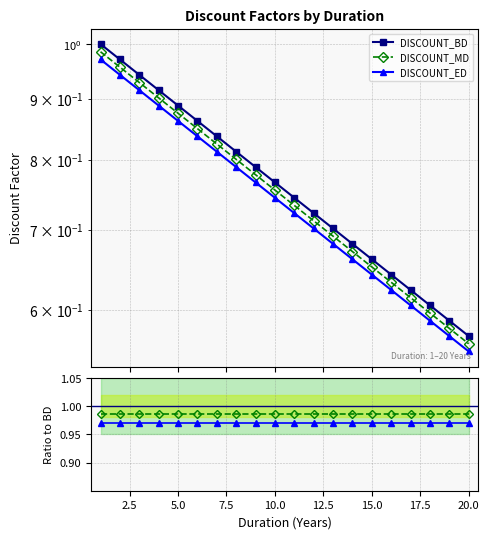

What is the average value of the DISCOUNT_BD series?

0.8